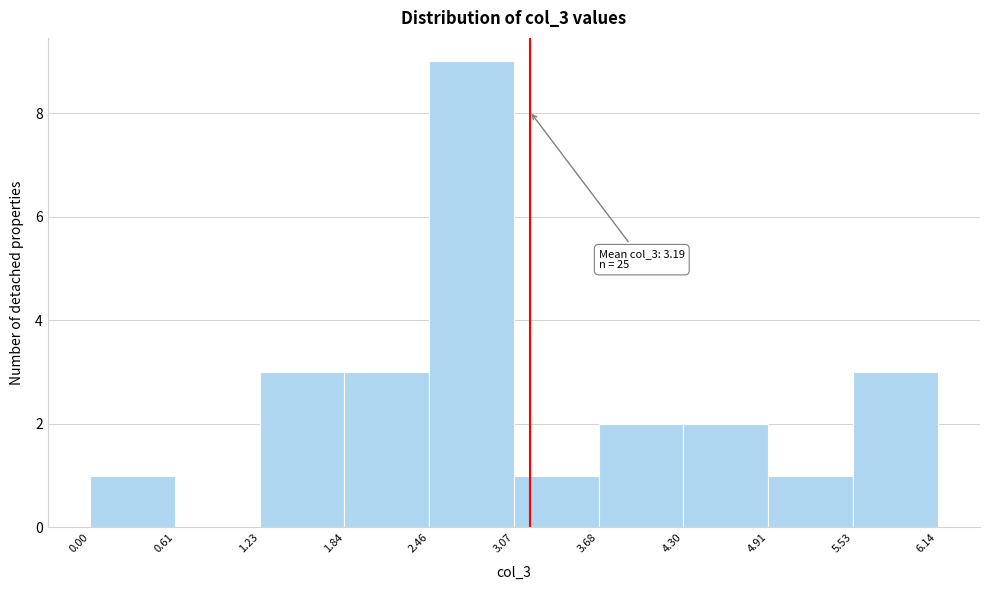

Which range on the x-axis has the tallest bar?

2.46 to 3.07